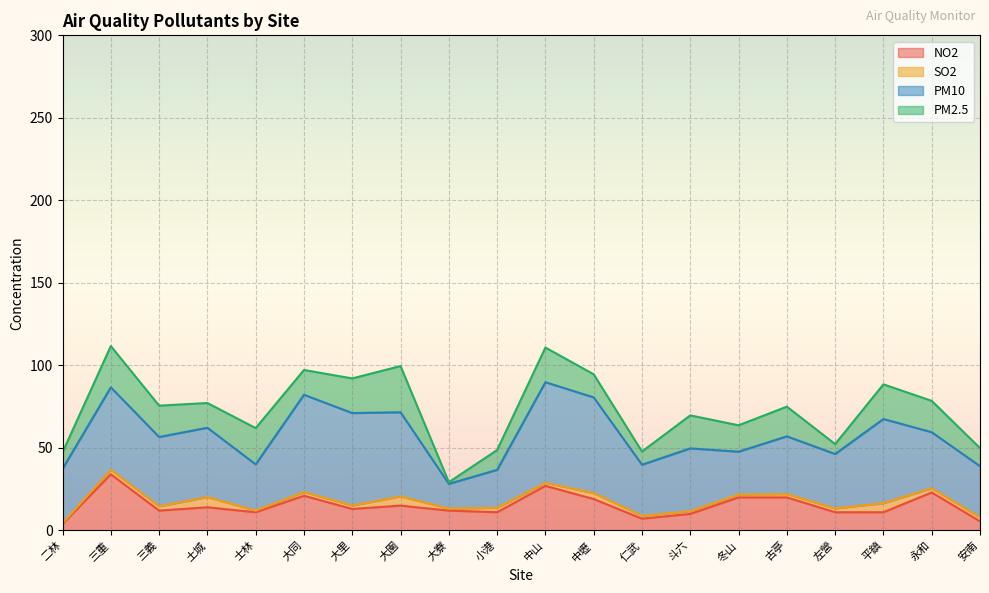

Is it true that NO2 equals 20.0 at 冬山?

True